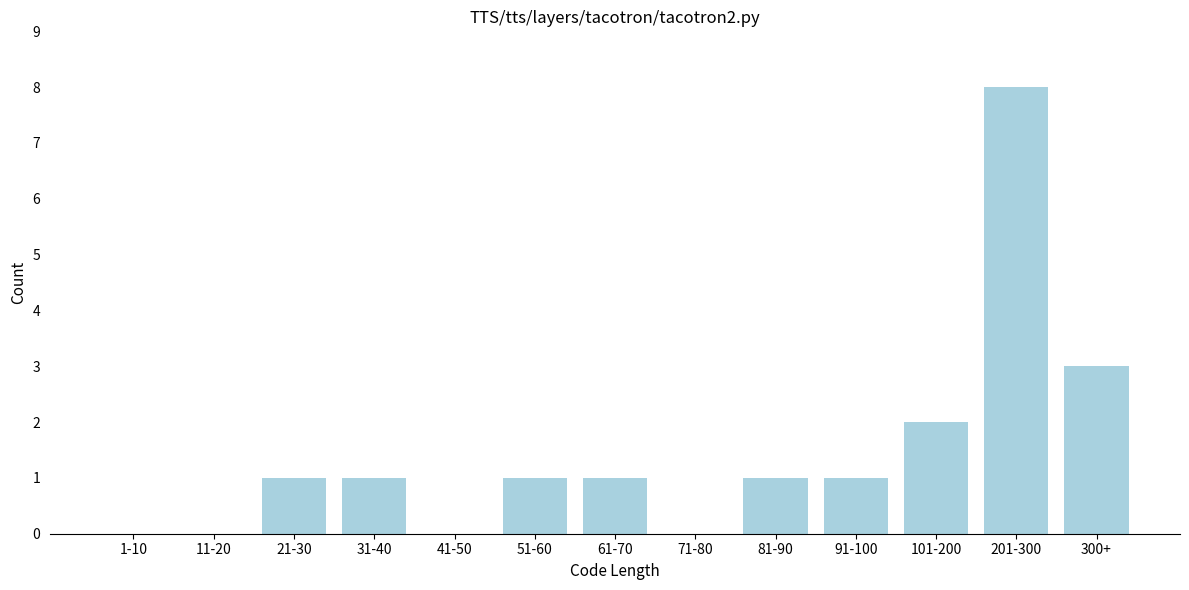

Reading right to left, what are all the values shown in this chart?

300+=3	201-300=8	101-200=2	91-100=1	81-90=1	71-80=0	61-70=1	51-60=1	41-50=0	31-40=1	21-30=1	11-20=0	1-10=0